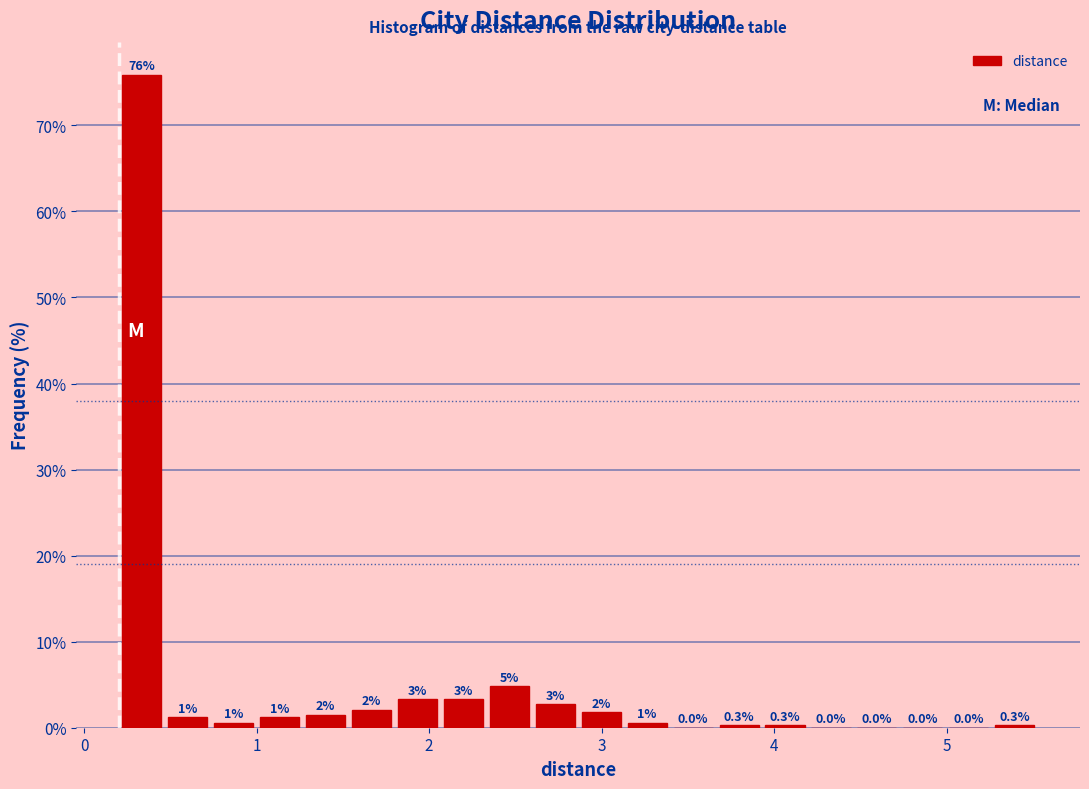

Around what value on the x-axis is the tallest bar? Give the approximate position of its centre, as read against the axis.

0.3